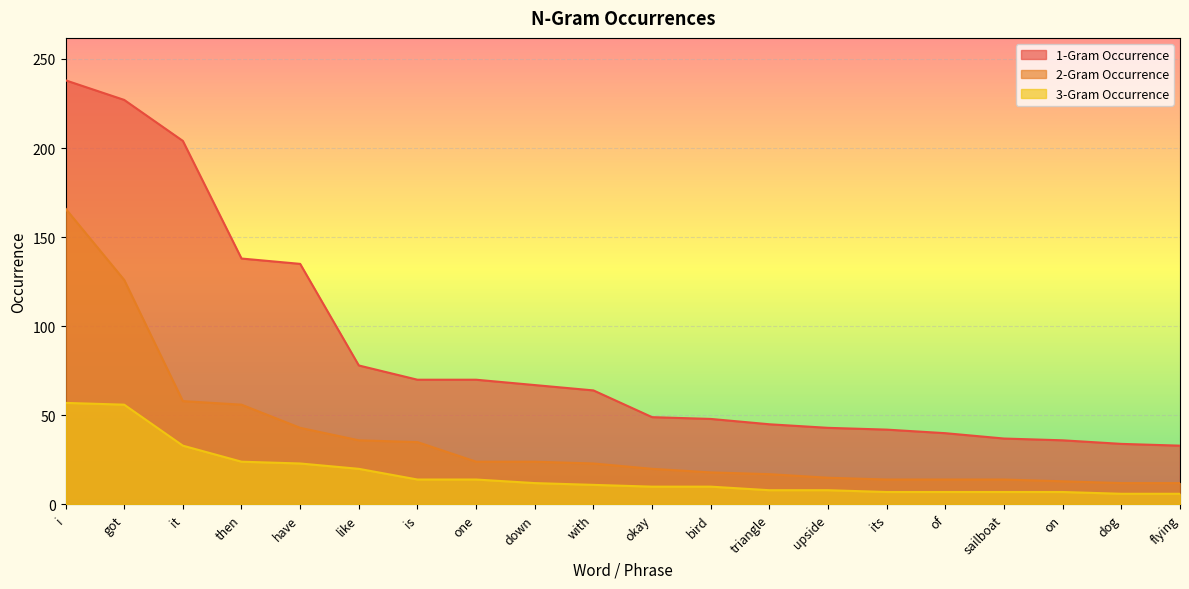

What is the sum of all 2-Gram Occurrence values?

740